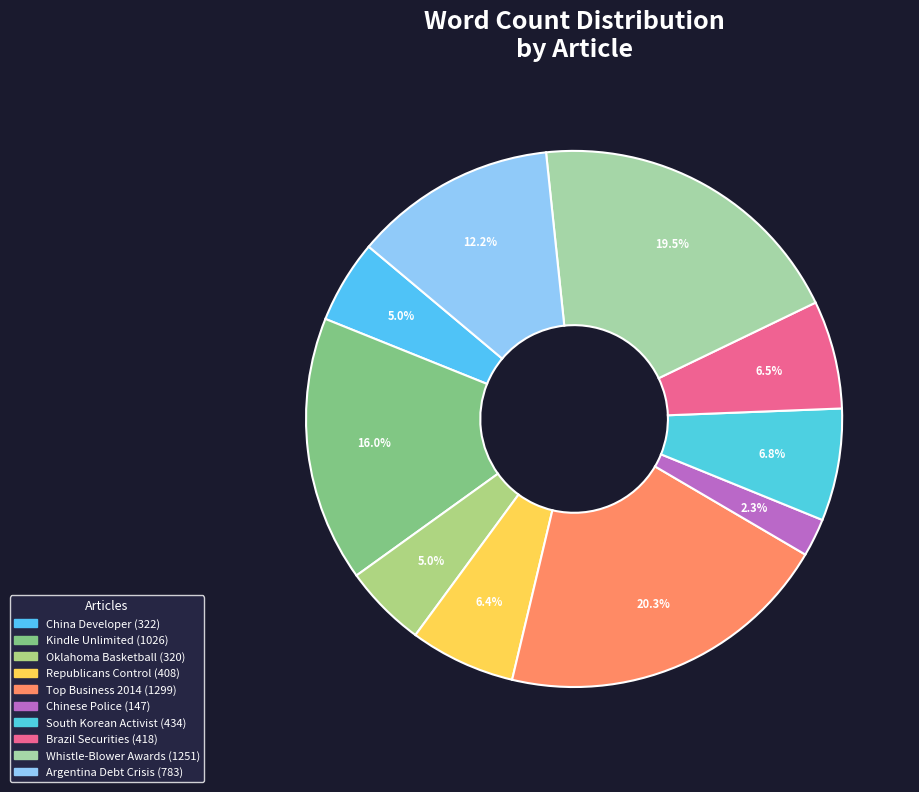

Is China Developer the majority of the pie?

No